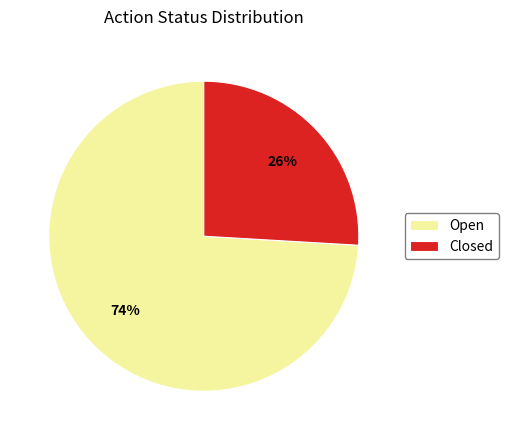

Which category accounts for the majority?

Open